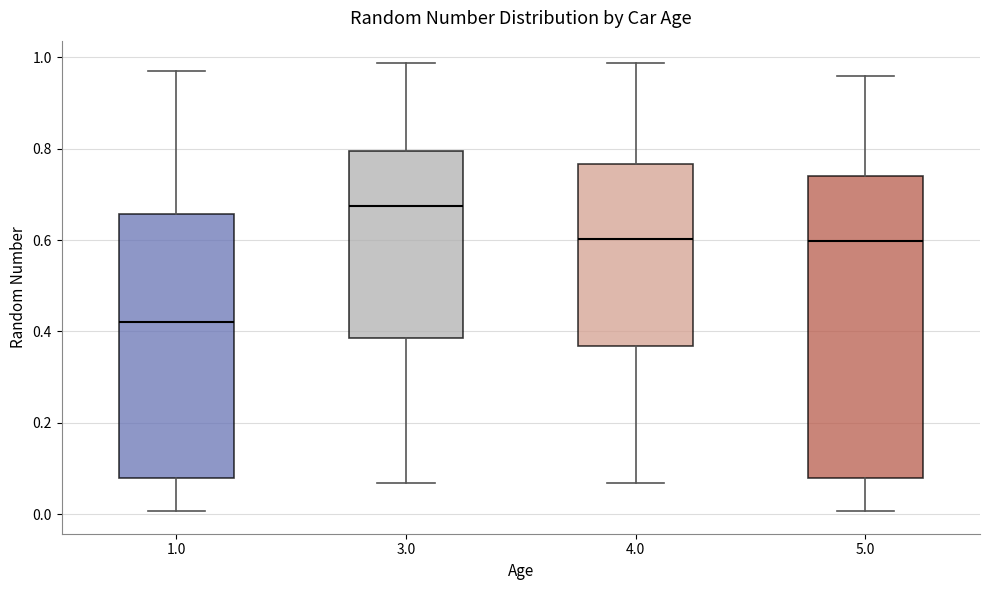

Where does the upper whisker of the box at x = 1.0 end on the y-axis? The values are not printed on the chart, so give them approximately, as read against the axis.

0.96